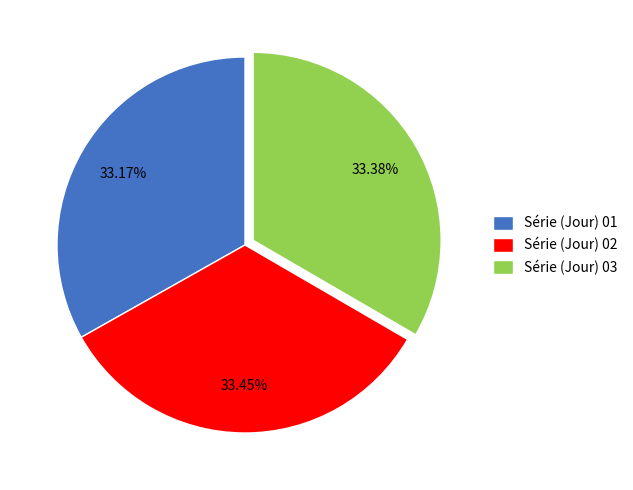

What percentage is the Série (Jour) 01 slice, to the nearest percent?

33%